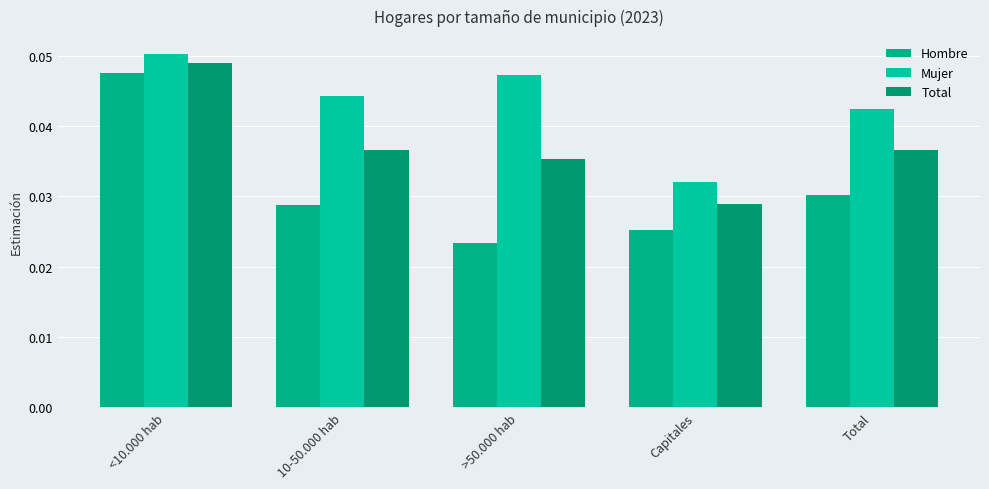

What is the label of the 5th bar from the left?

Total